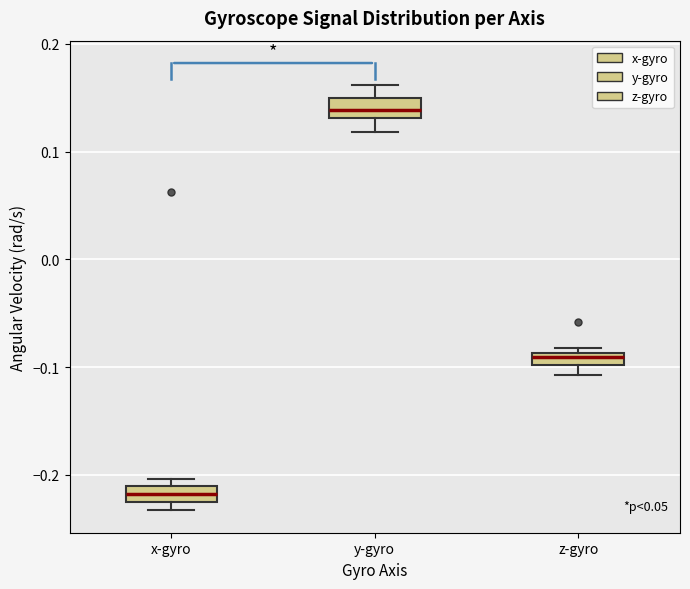

Which box has the lowest median line?

x-gyro